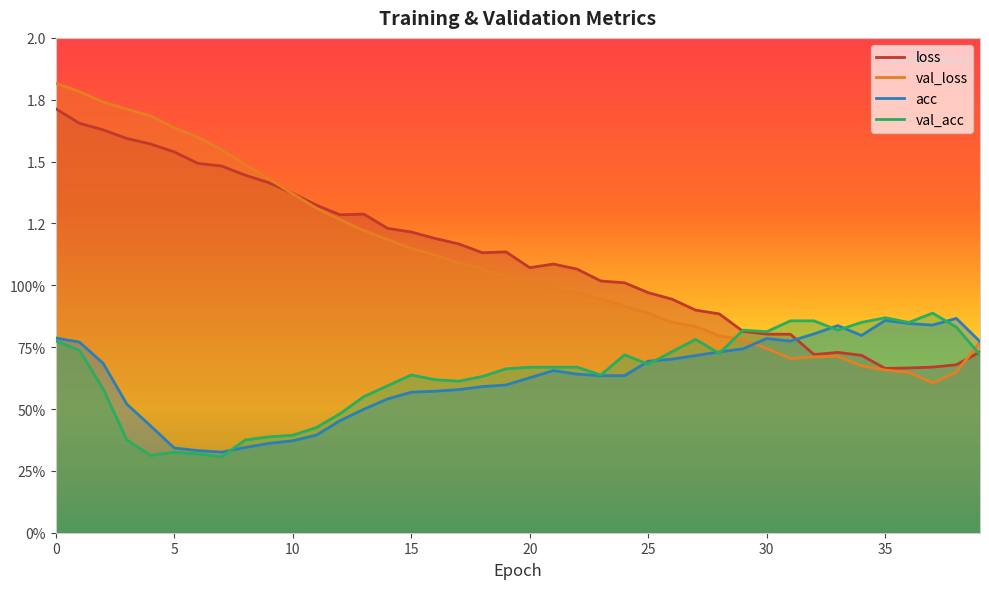

Is the value of val_loss at 2 greater than the value of loss at 6?

Yes